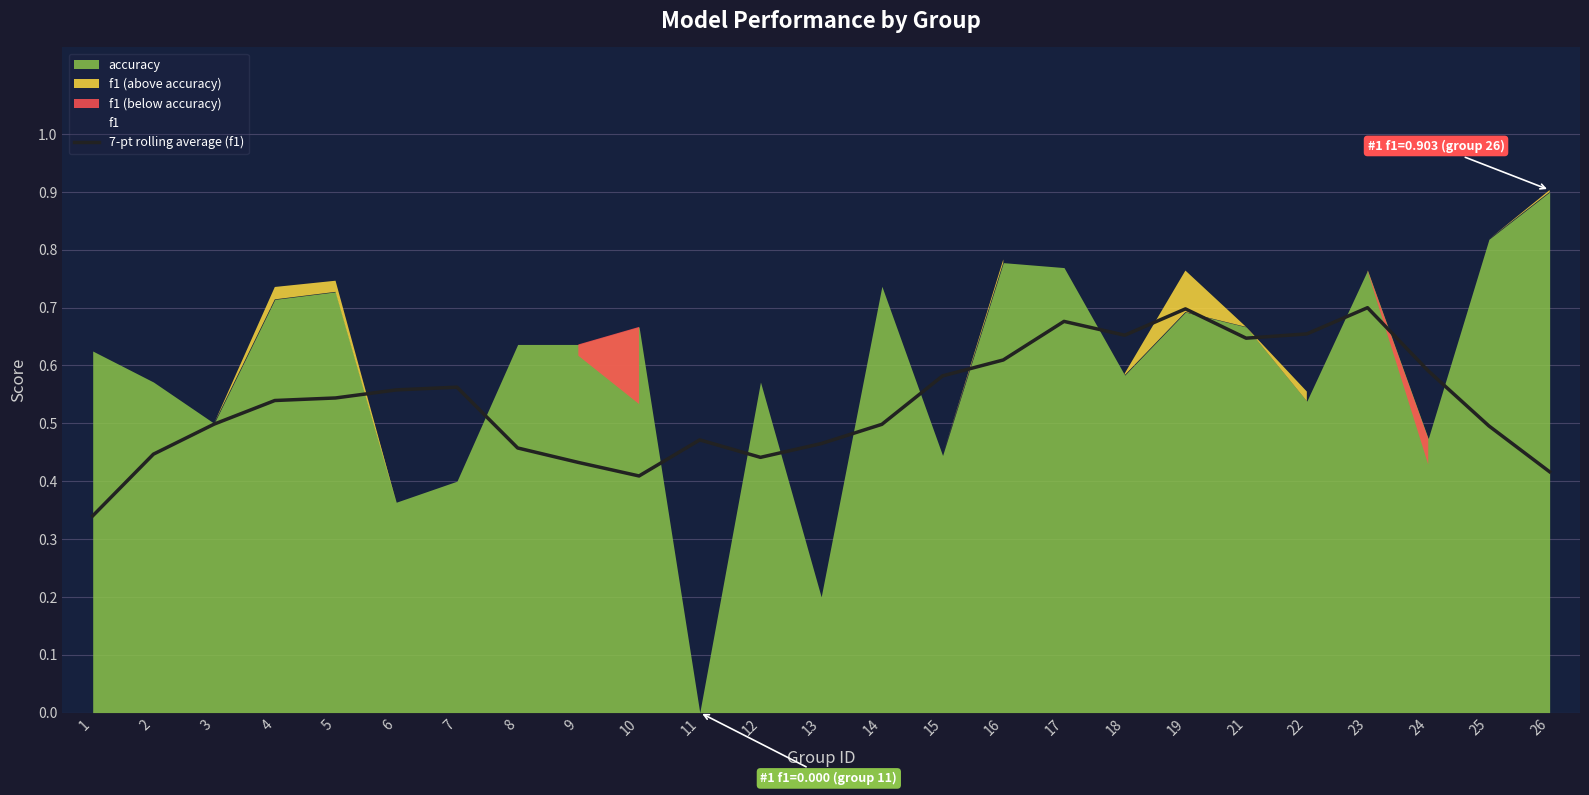

The value of 7-pt rolling average (f1) at 10 is 0.4. True or false?

True